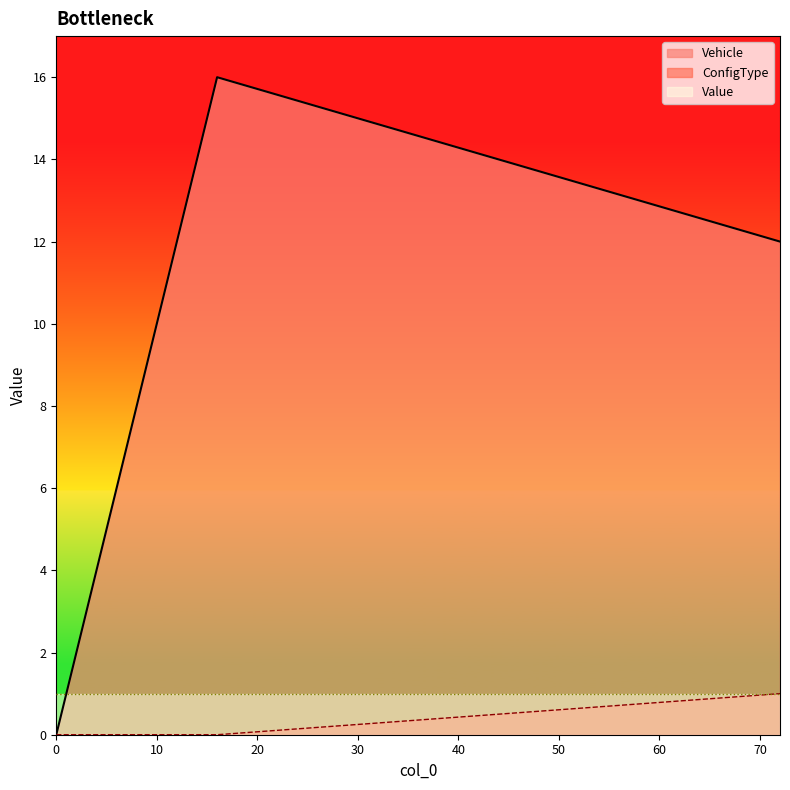

How many lines are shown in the chart?

2